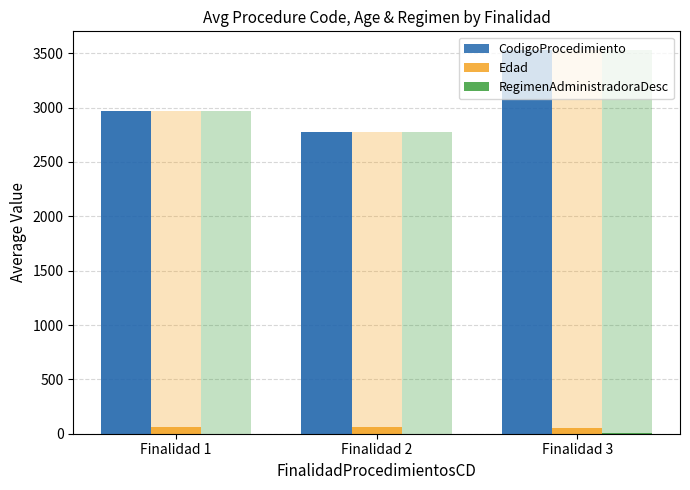

Where is Edad nearest to the value 56?

Finalidad 1